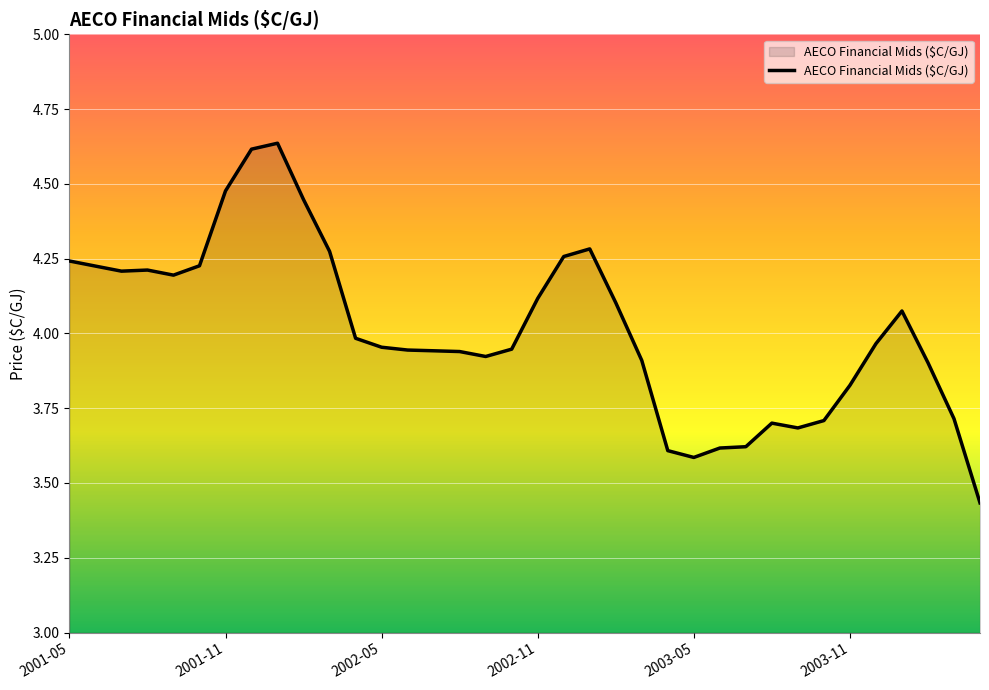

What is the difference between the maximum and minimum values?

1.2